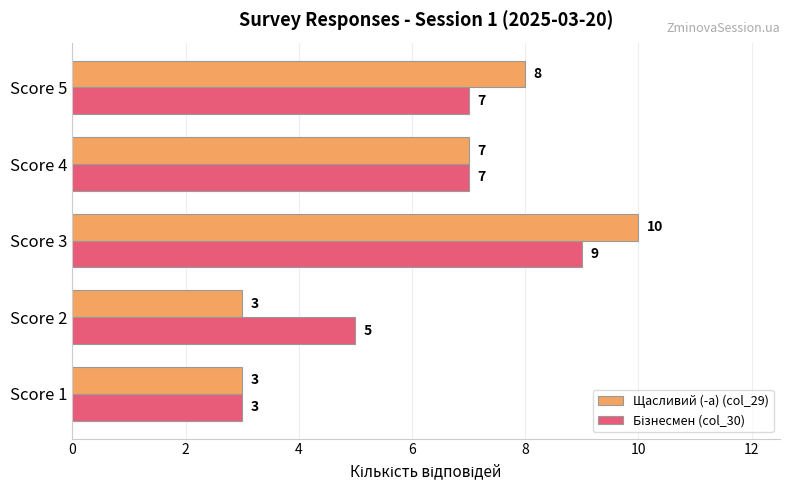

How many Щасливий (-а) (col_29) values are between 3 and 8?

4